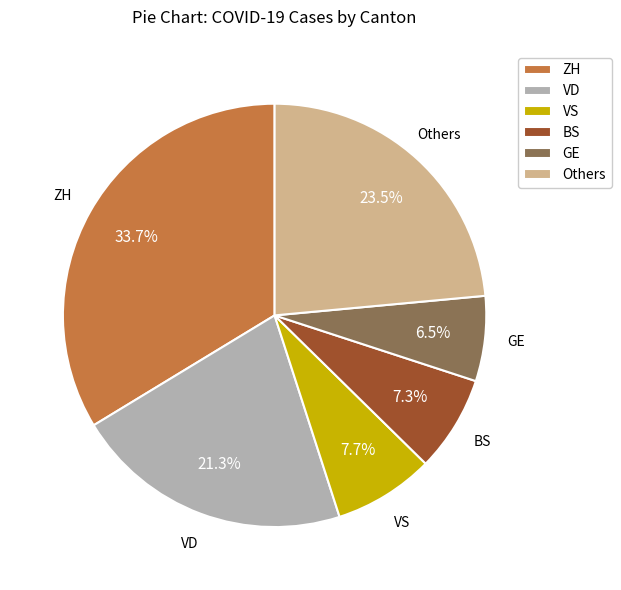

Which slice is the smallest?

GE